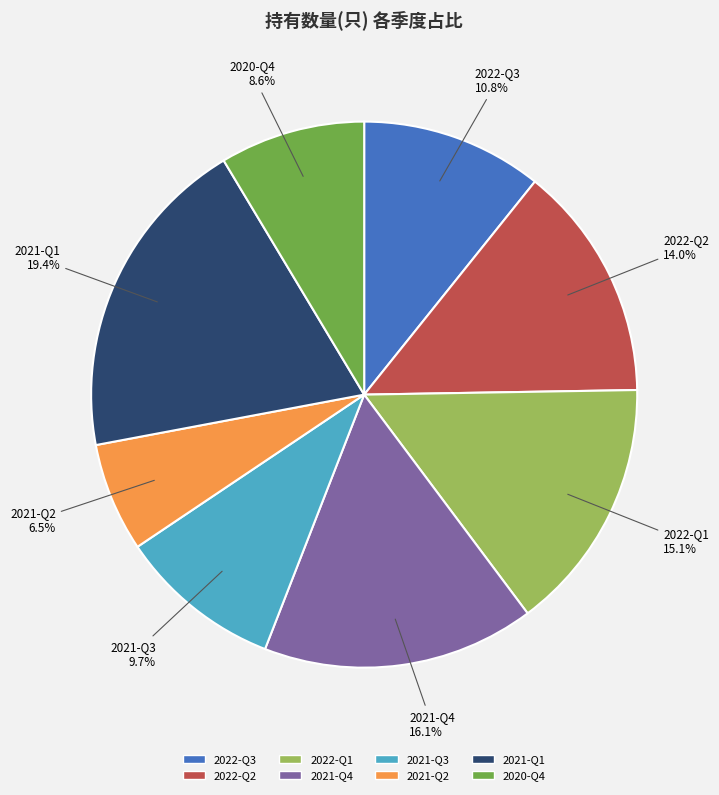

To the nearest percent, what percentage of the pie is 2022-Q2?

14%